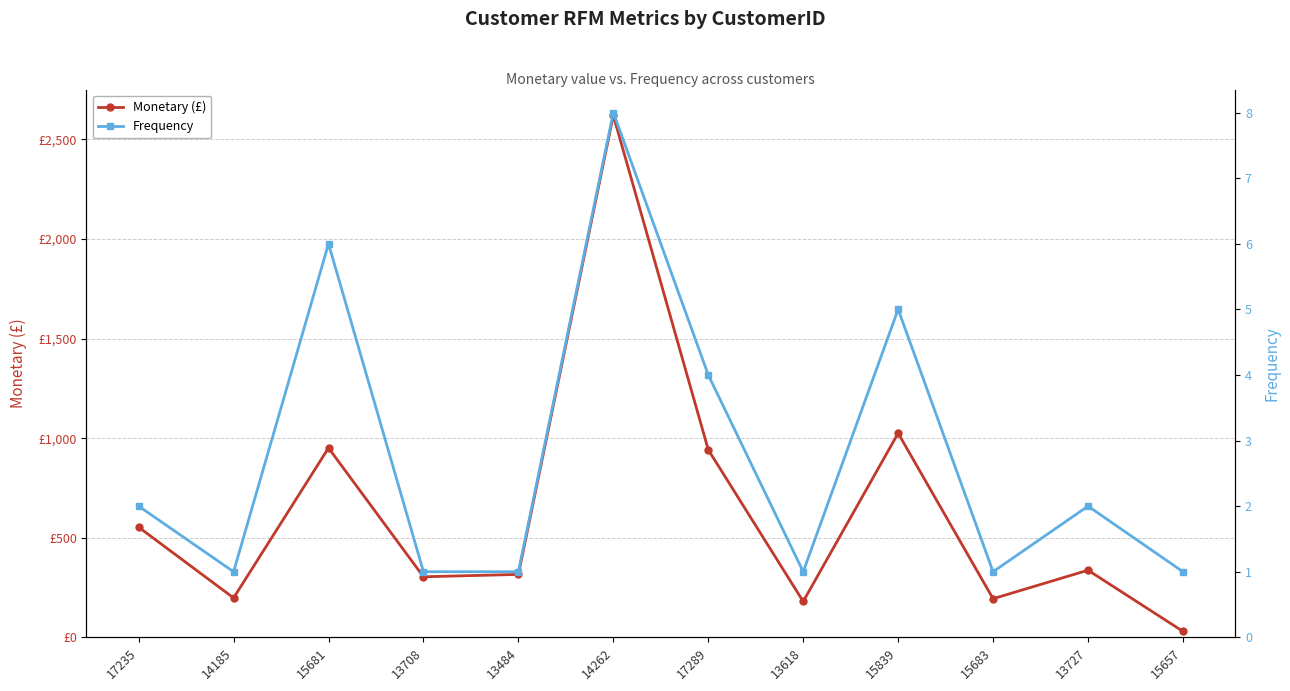

Where is Monetary (£) nearest to the value 1325?

15839